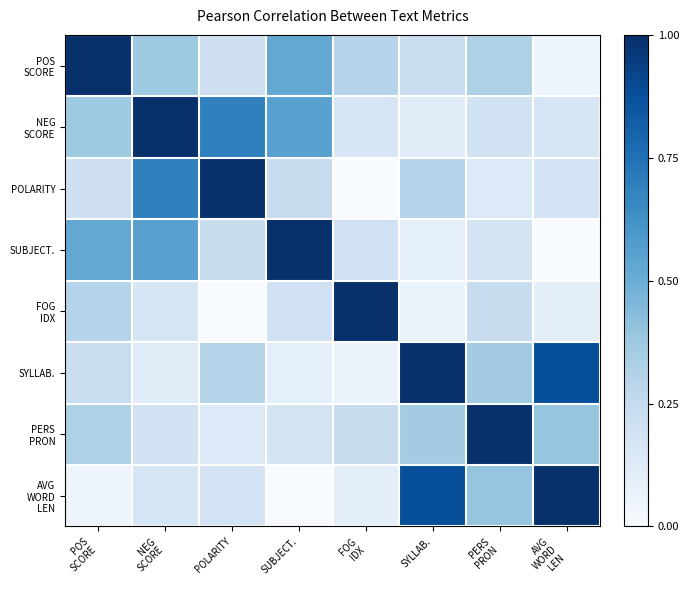

Which has a higher value, FOG
IDX or PERS
PRON?

PERS
PRON